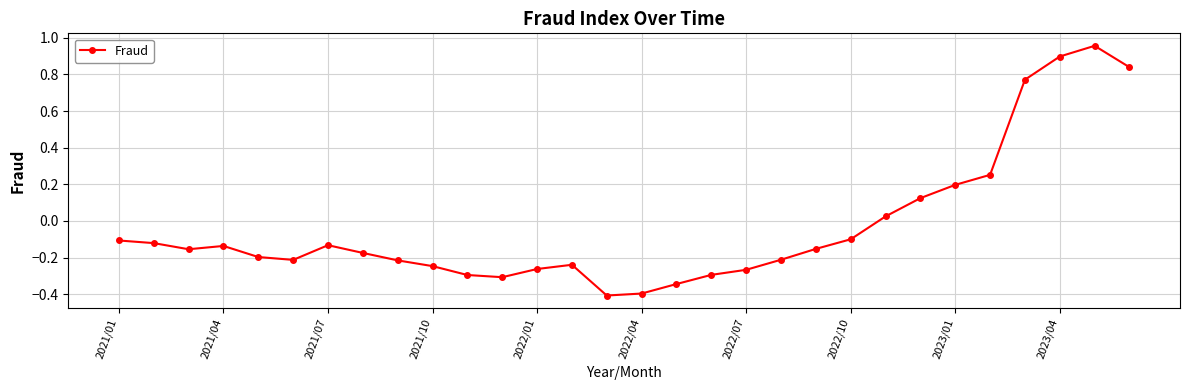

How many points are higher than both their immediate neighbors (excluding endpoints)?

4